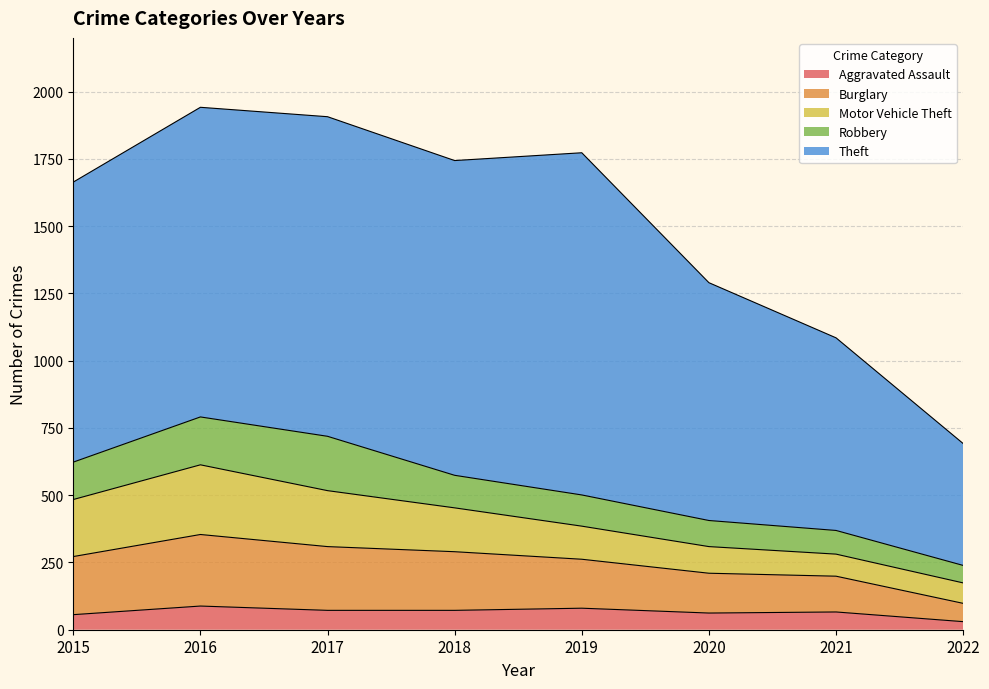

Which series changed the most between 2017 and 2022?

Theft